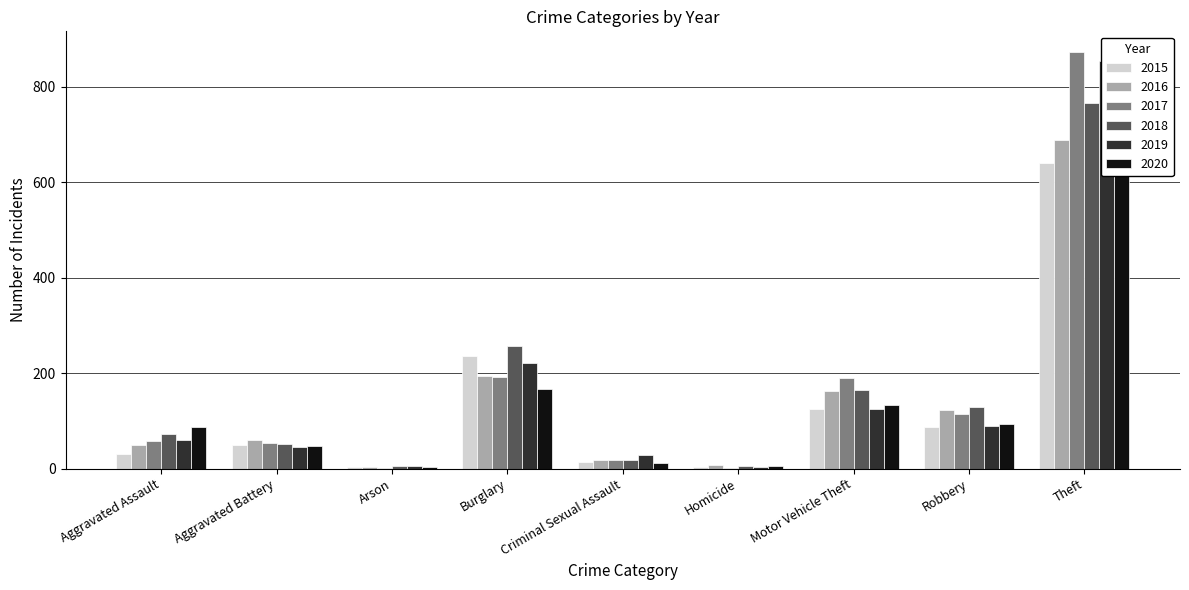

How many groups of bars are there?

9